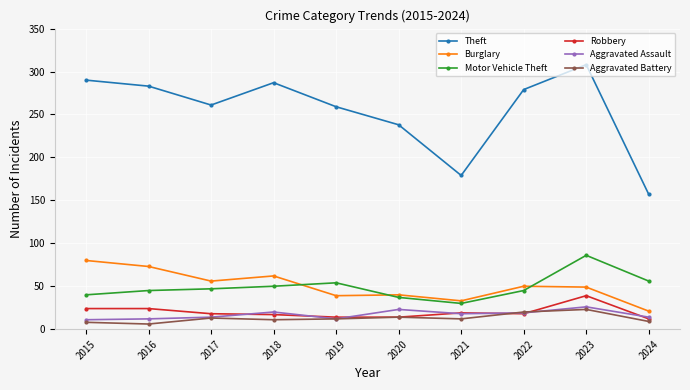

What is the approximate value of Motor Vehicle Theft at 2024, to the nearest 5?

55